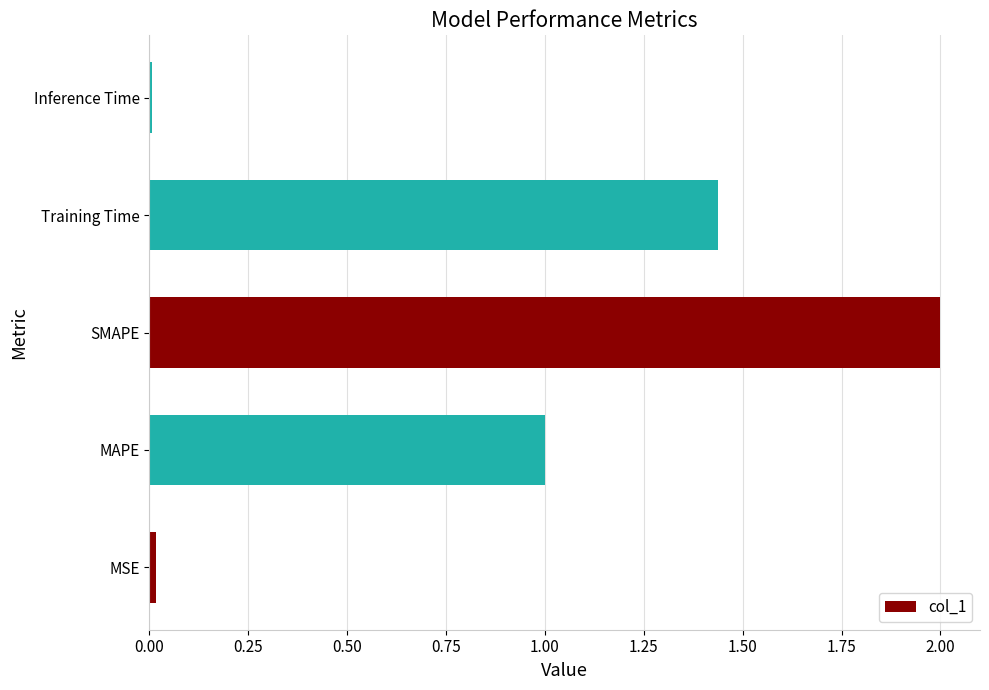

What is the average value?

0.9